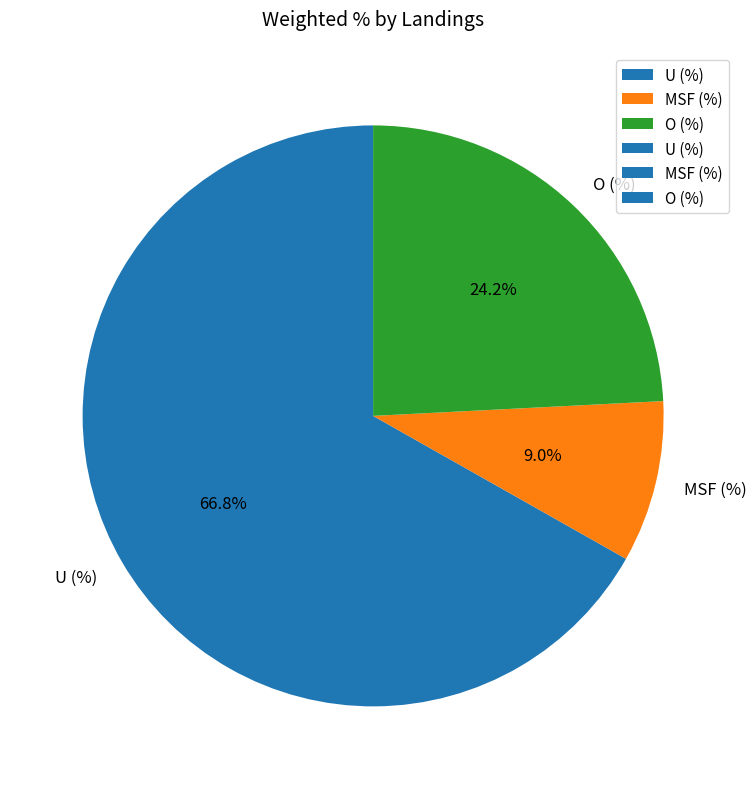

To the nearest percent, what is the difference between the U (%) and MSF (%) slice percentages?

58%